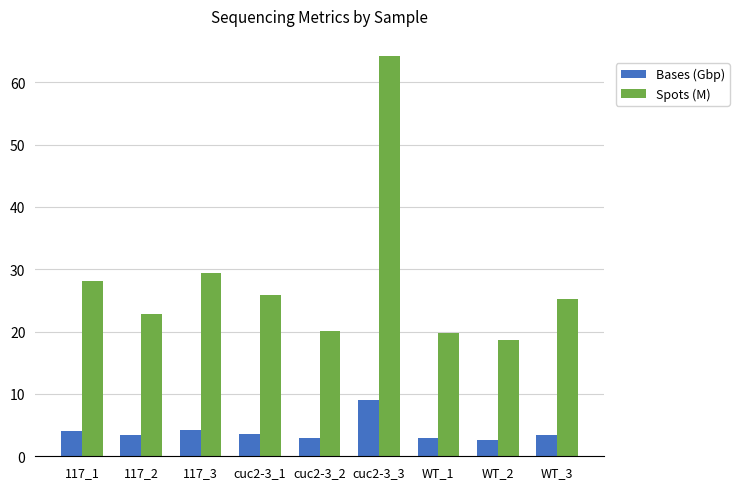

At which label is Spots (M) closest to 41?

117_3